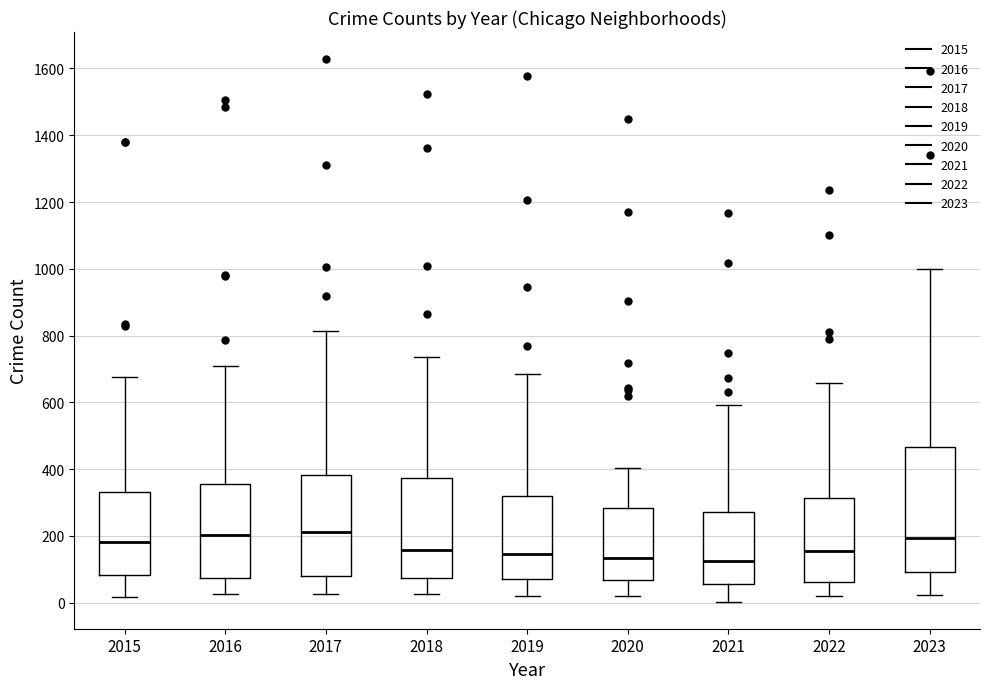

Where does the lower whisker of the box at x = 2022 end on the y-axis? The values are not printed on the chart, so give them approximately, as read against the axis.

20